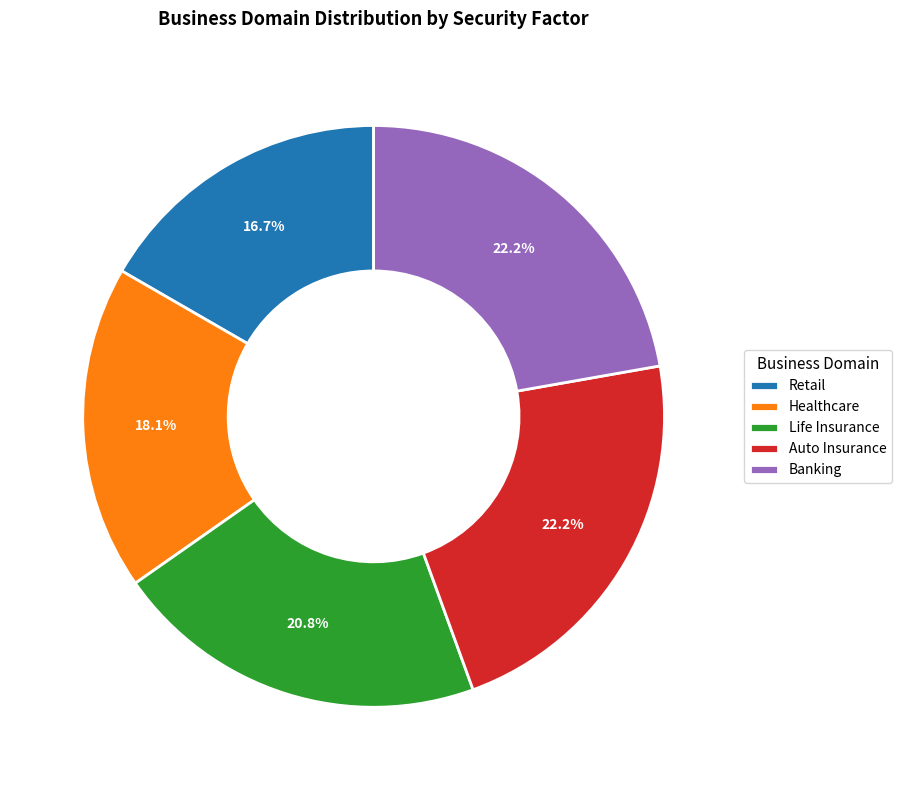

Which has a higher value, Banking or Retail?

Banking